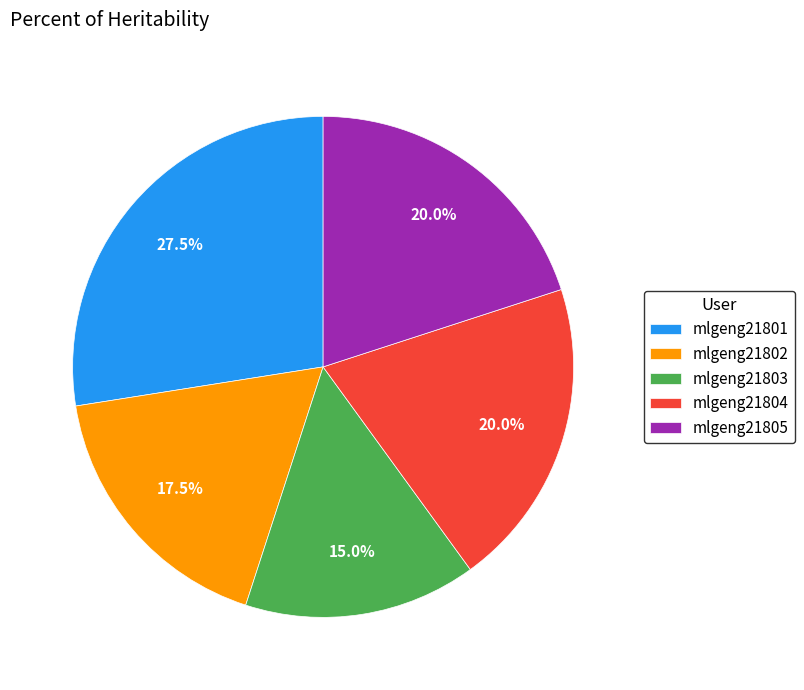

What is the smallest slice in the pie chart?

mlgeng21803